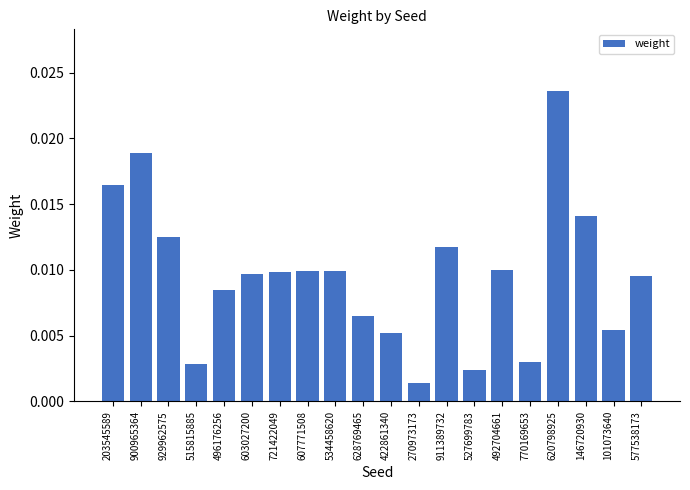

What position from the left is 577538173?

20